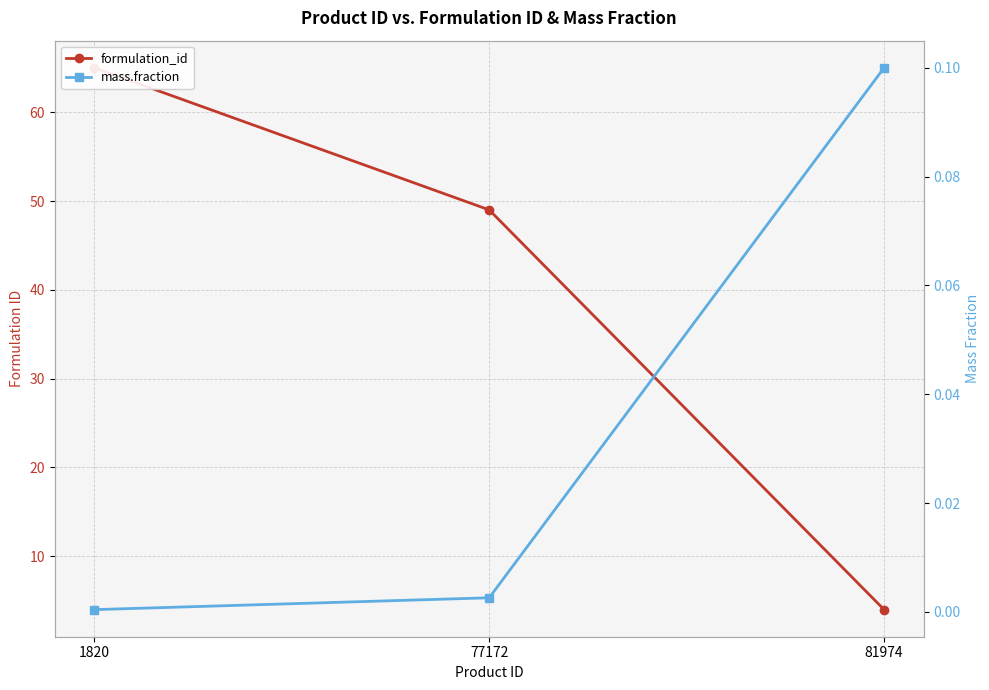

What value does the mass.fraction series have at 81974?

0.1